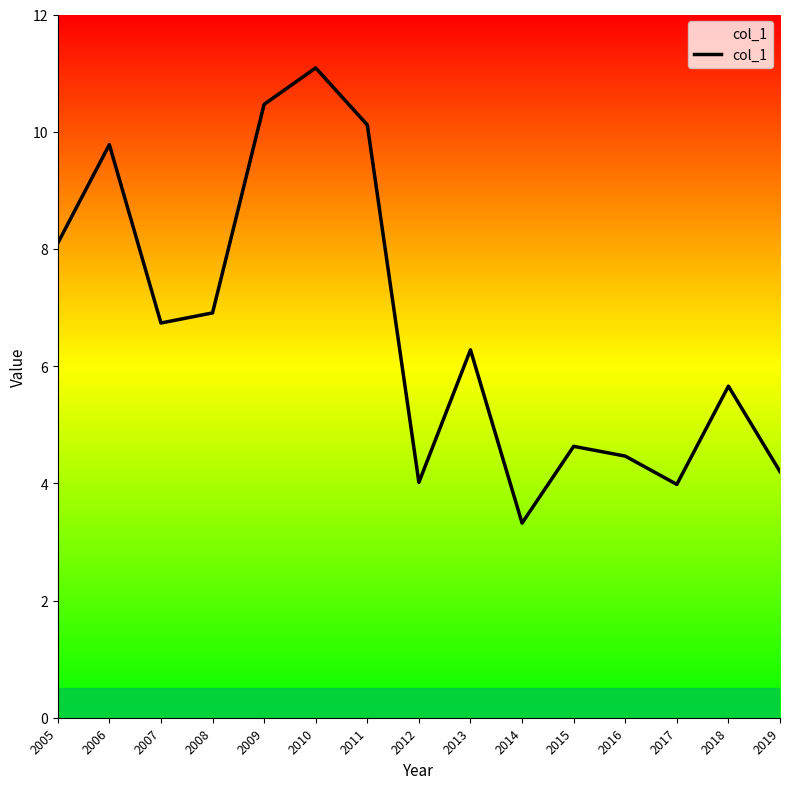

Where is the data nearest to the value 7?

2008